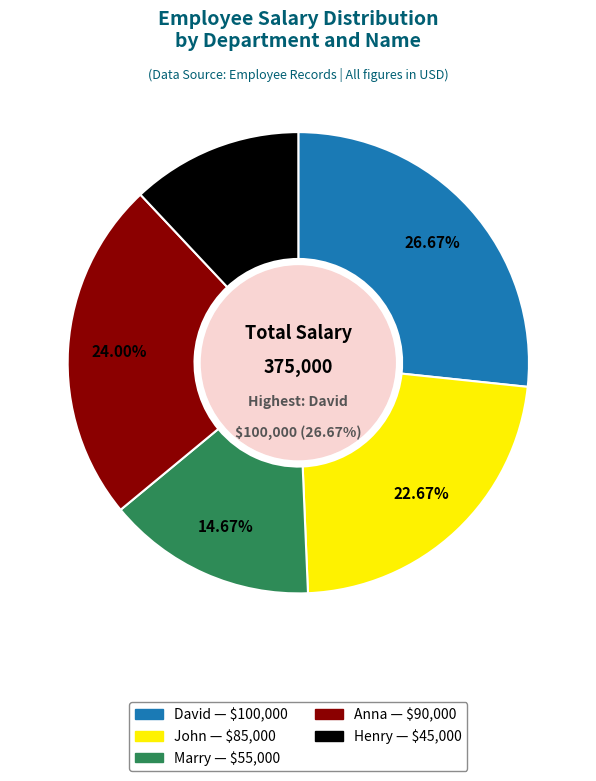

What is the total percentage of Henry and Anna?

36.0%